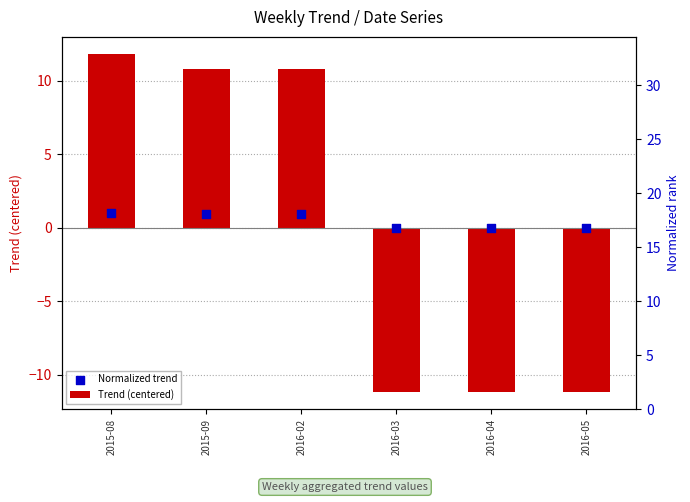

Which series reaches the maximum Y coordinate?

Trend (centered)